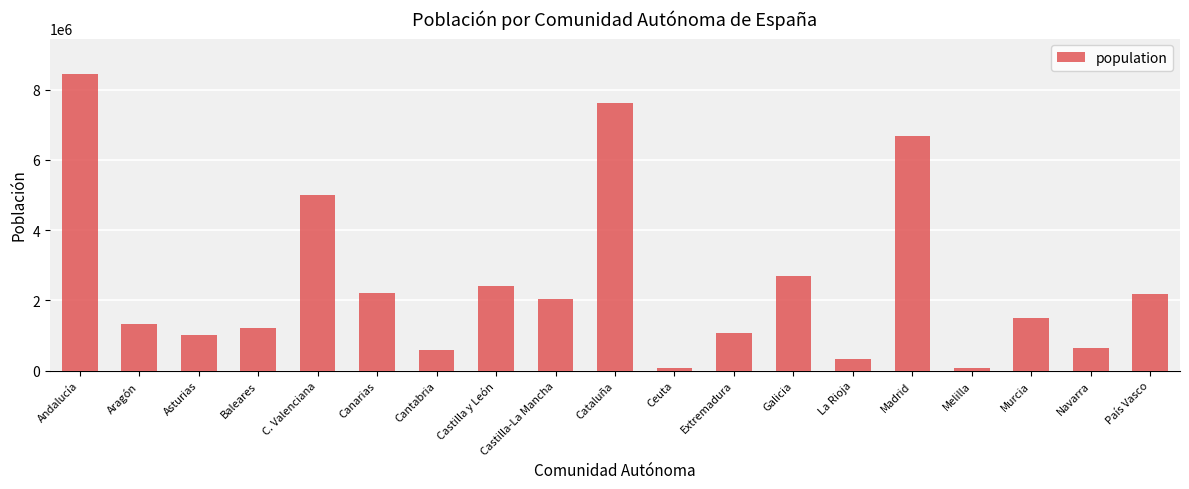

What is the minimum value shown in the chart?

84286